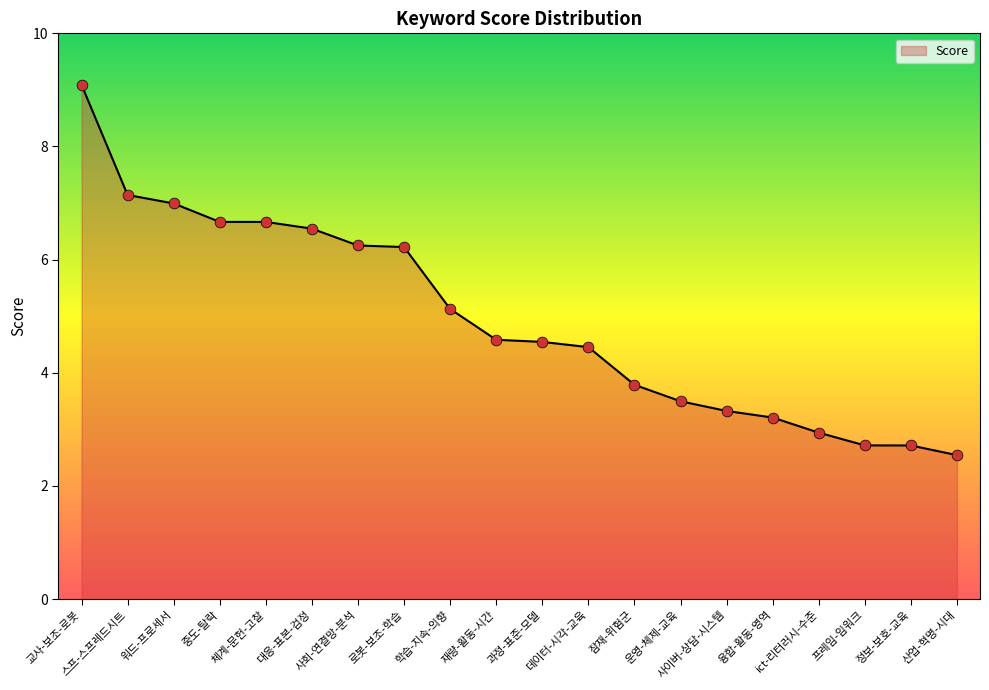

Between 사회-연결망-분석 and 워드-프로세서, which is larger?

워드-프로세서